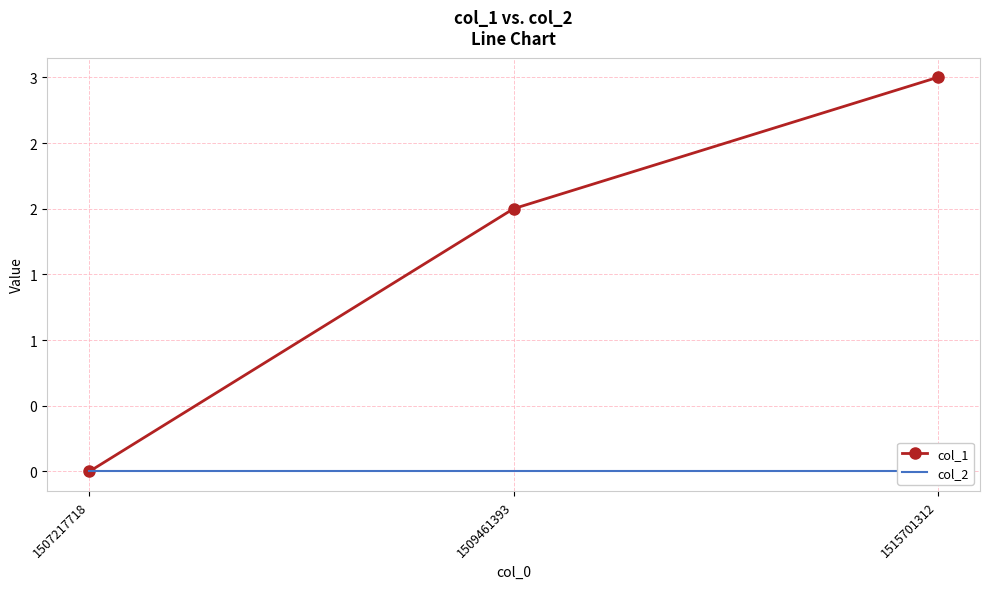

List the labels in order of col_2 value, smallest first.

1507217718, 1509461393, 1515701312